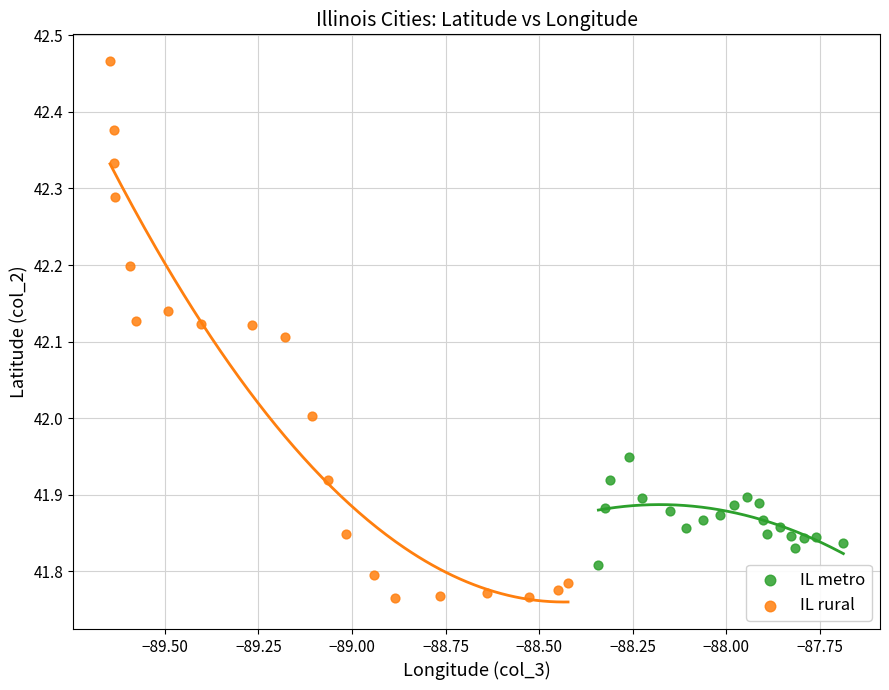

Which series has the widest spread of Y values?

IL rural